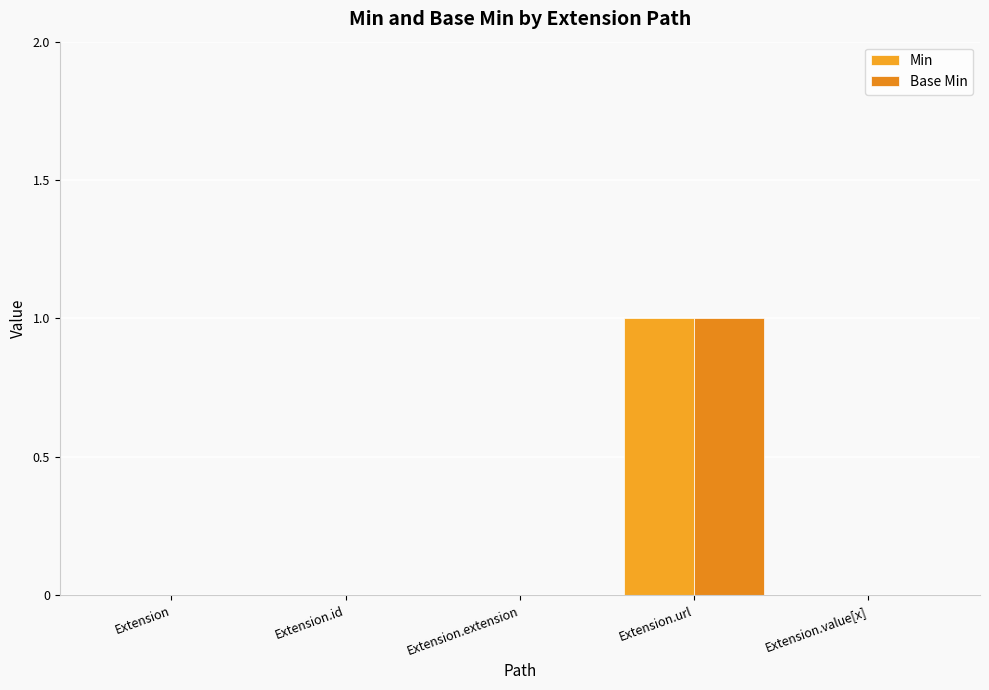

What is the sum of the Base Min values at Extension.id and Extension.url?

1